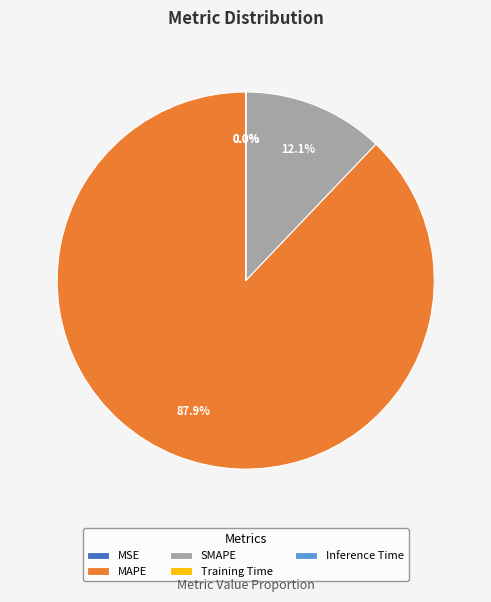

What is the largest slice in the pie chart?

MAPE